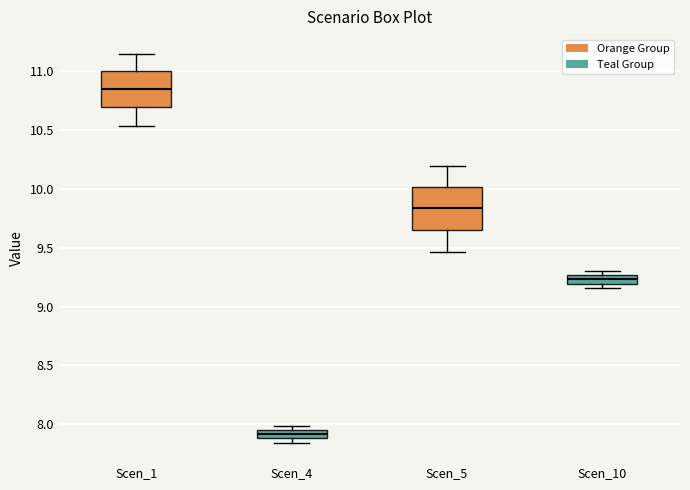

Where is the lower edge of the box for Scen_5 on the y-axis? The values are not printed on the chart, so give them approximately, as read against the axis.

9.65